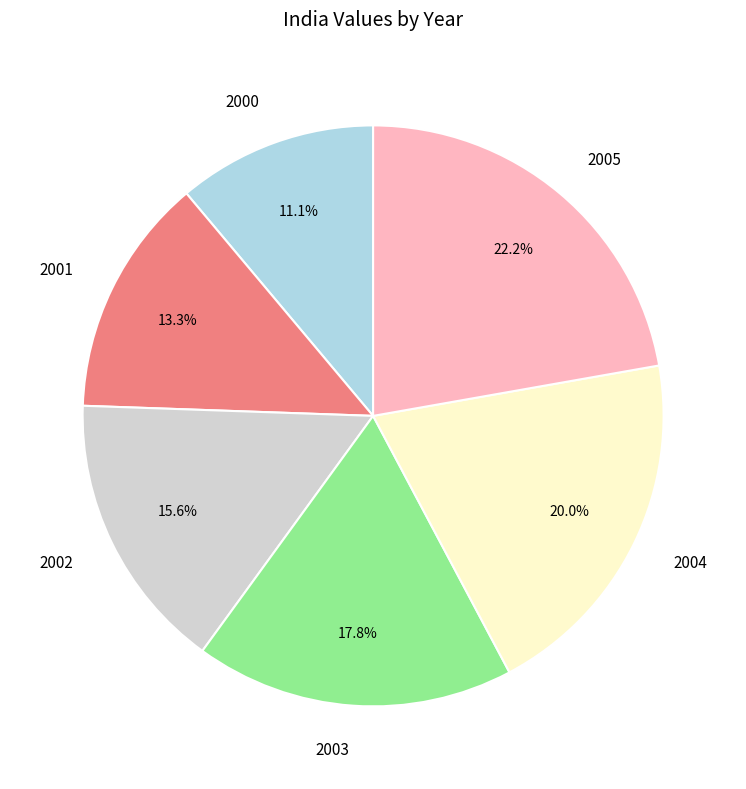

To the nearest percent, what is the difference between the 2001 and 2004 slice percentages?

7%